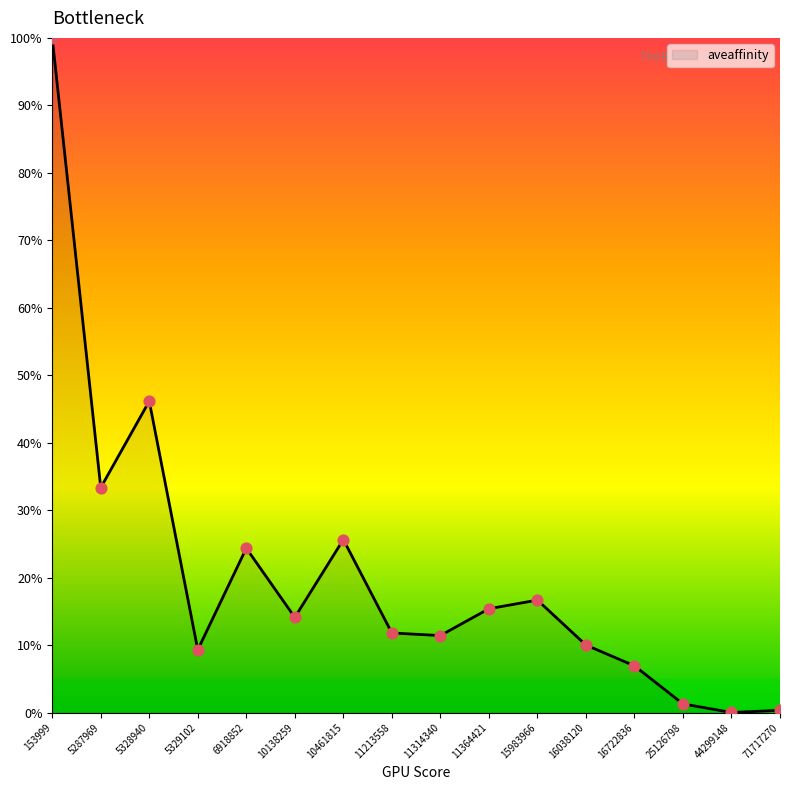

What is the change in value from 5287969 to 5328940?

+12.8